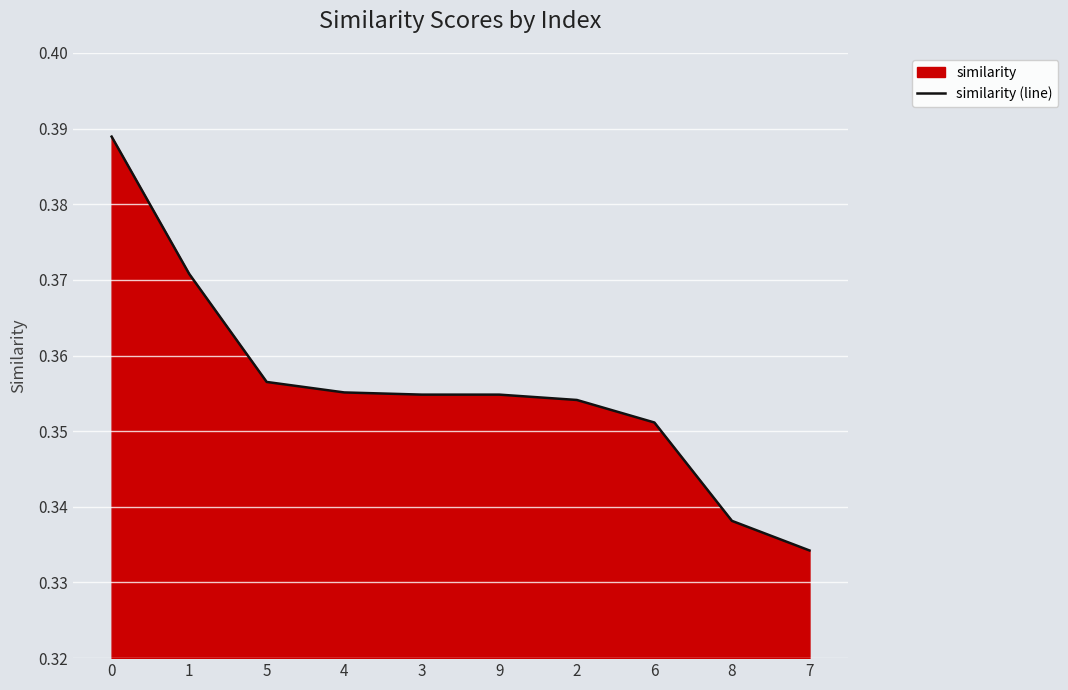

At which label is the value closest to 0?

7